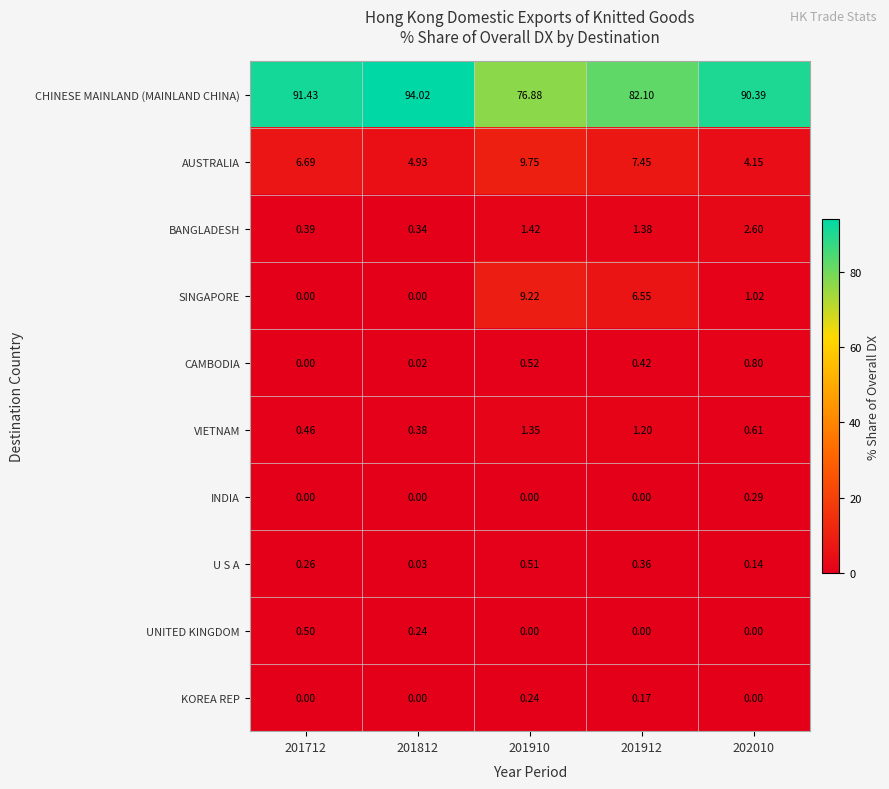

List the series in order of their peak value, lowest first.

KOREA REP, INDIA, UNITED KINGDOM, U S A, CAMBODIA, VIETNAM, BANGLADESH, SINGAPORE, AUSTRALIA, CHINESE MAINLAND (MAINLAND CHINA)